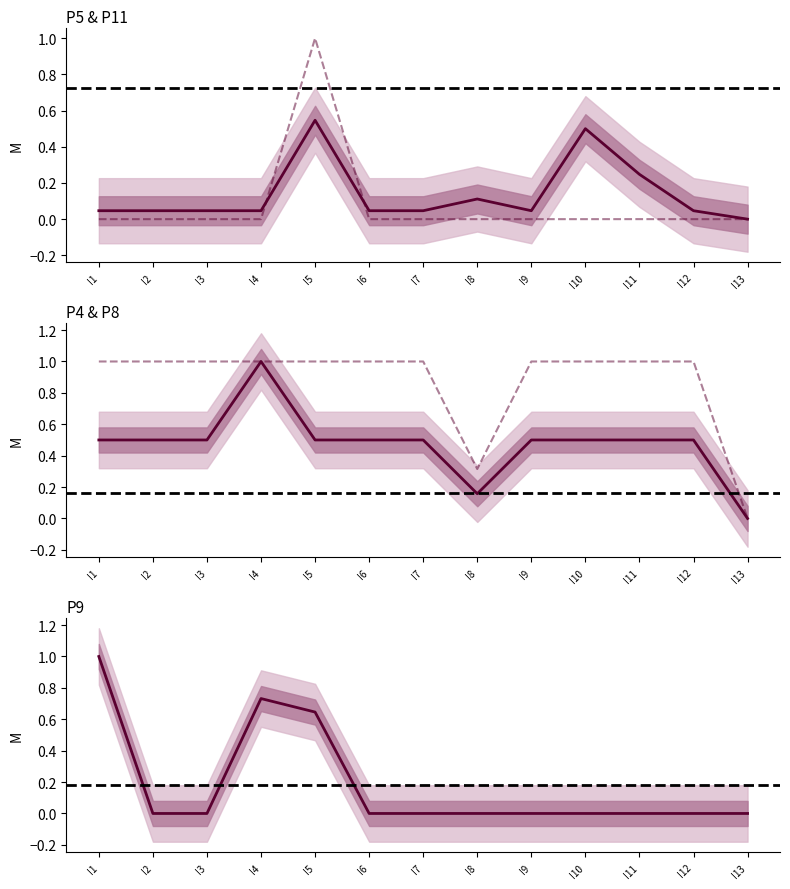

How many interior local peaks does the P11 series have?

3